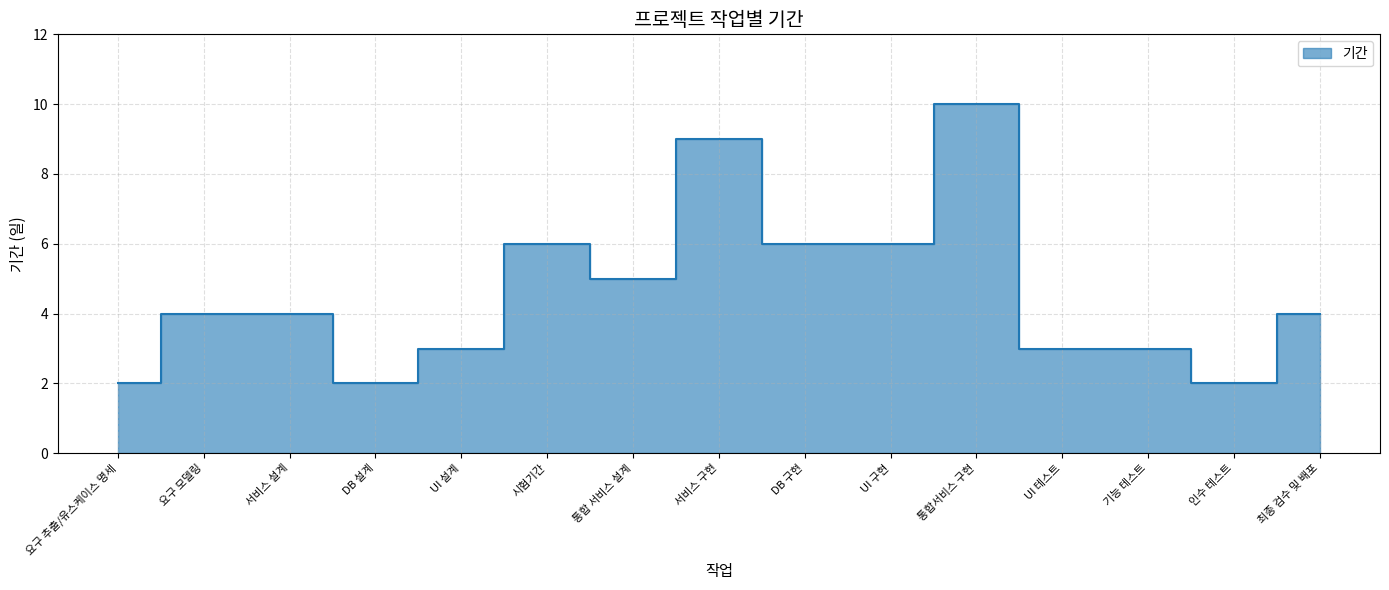

At which category does the data reach its first local peak?

시험기간